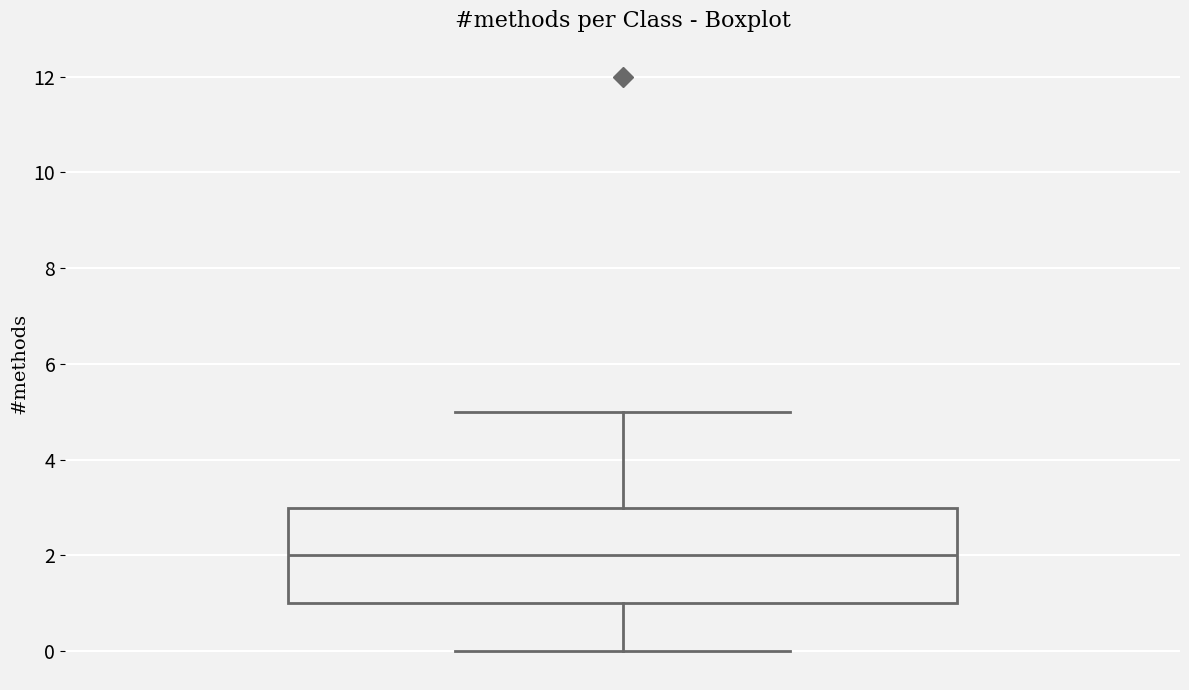

Transcribe this box plot: give where the median line is, the range the box spans, and where the two whiskers end, as read against the y-axis. The values are not printed on the chart, so give them approximately, as read against the axis.

median 2, box 1 to 3, whiskers 0 to 5